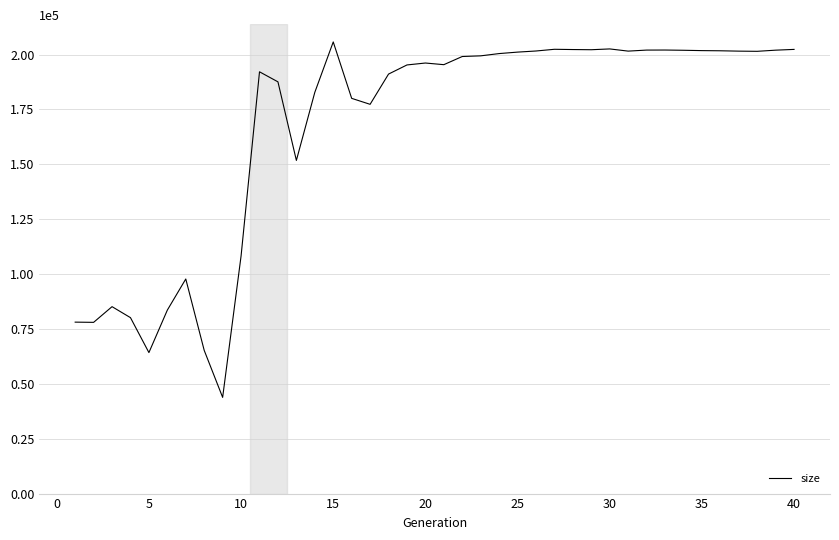

How many distinct data groups are displayed?

1